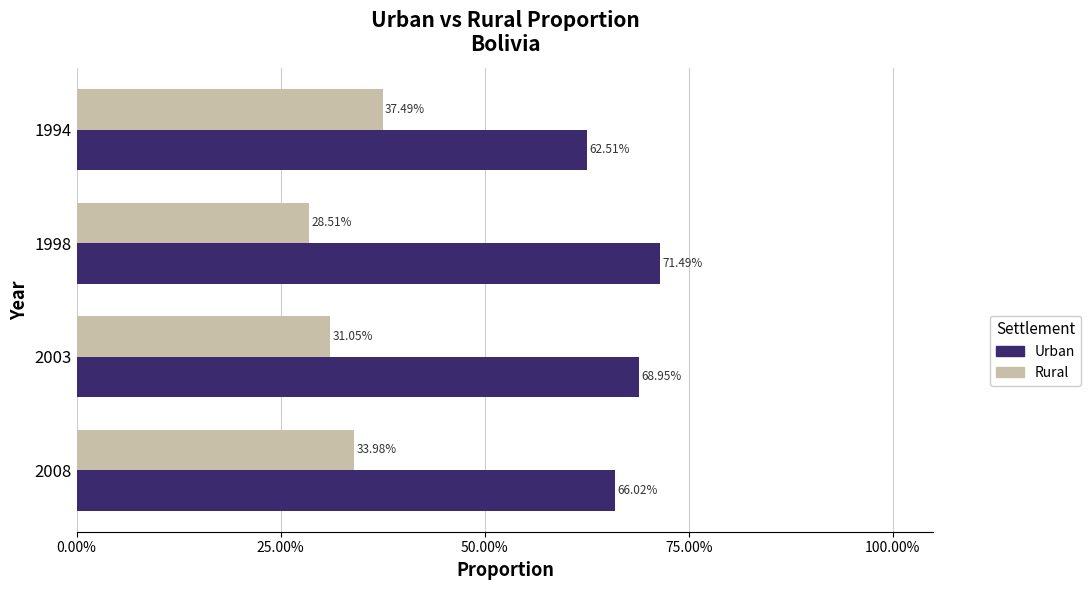

What are all the series names shown in the legend?

Urban, Rural